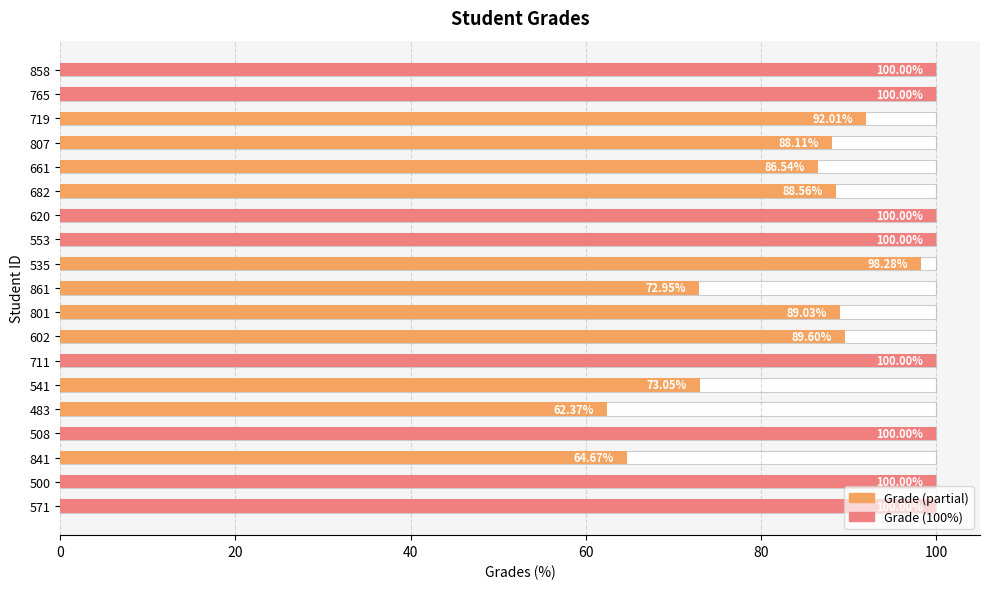

Does the chart contain stacked bars?

No